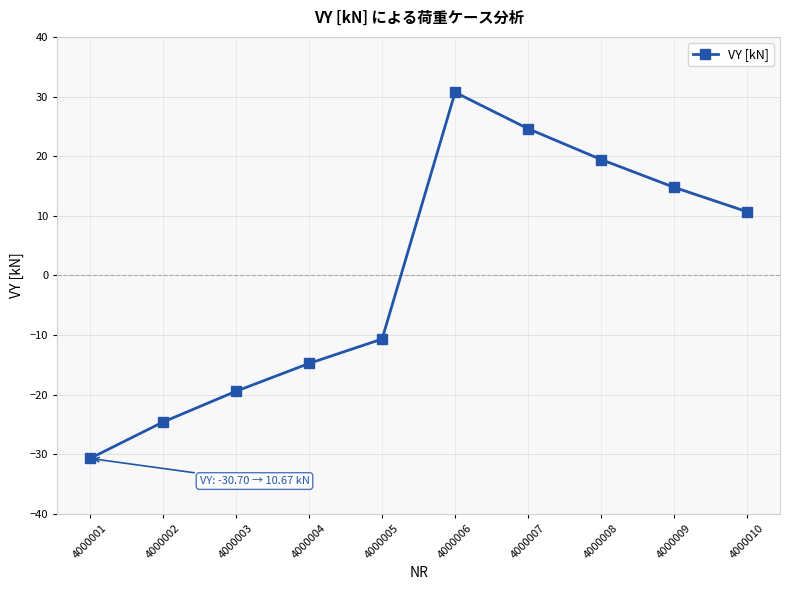

What is the difference between the values at 4000010 and 4000005?

21.3